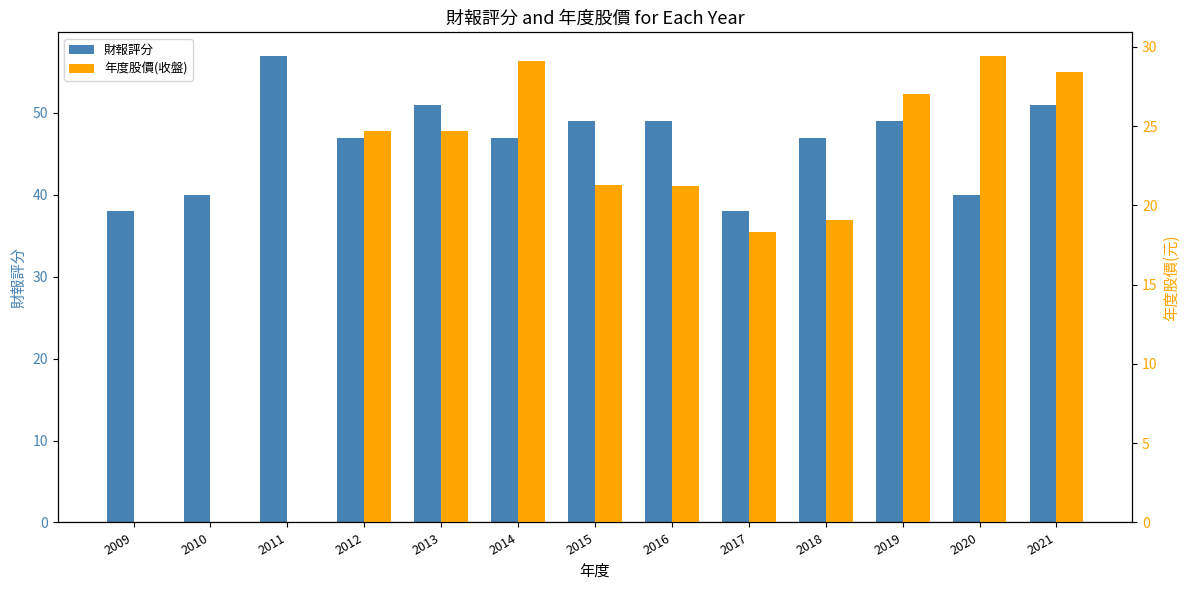

Which series has the widest spread of values?

年度股價(收盤)